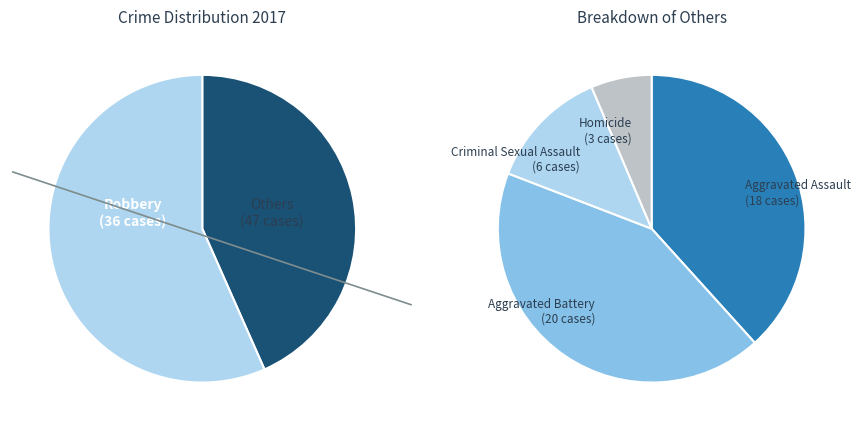

Is it true that Homicide is 14% of the pie?

False